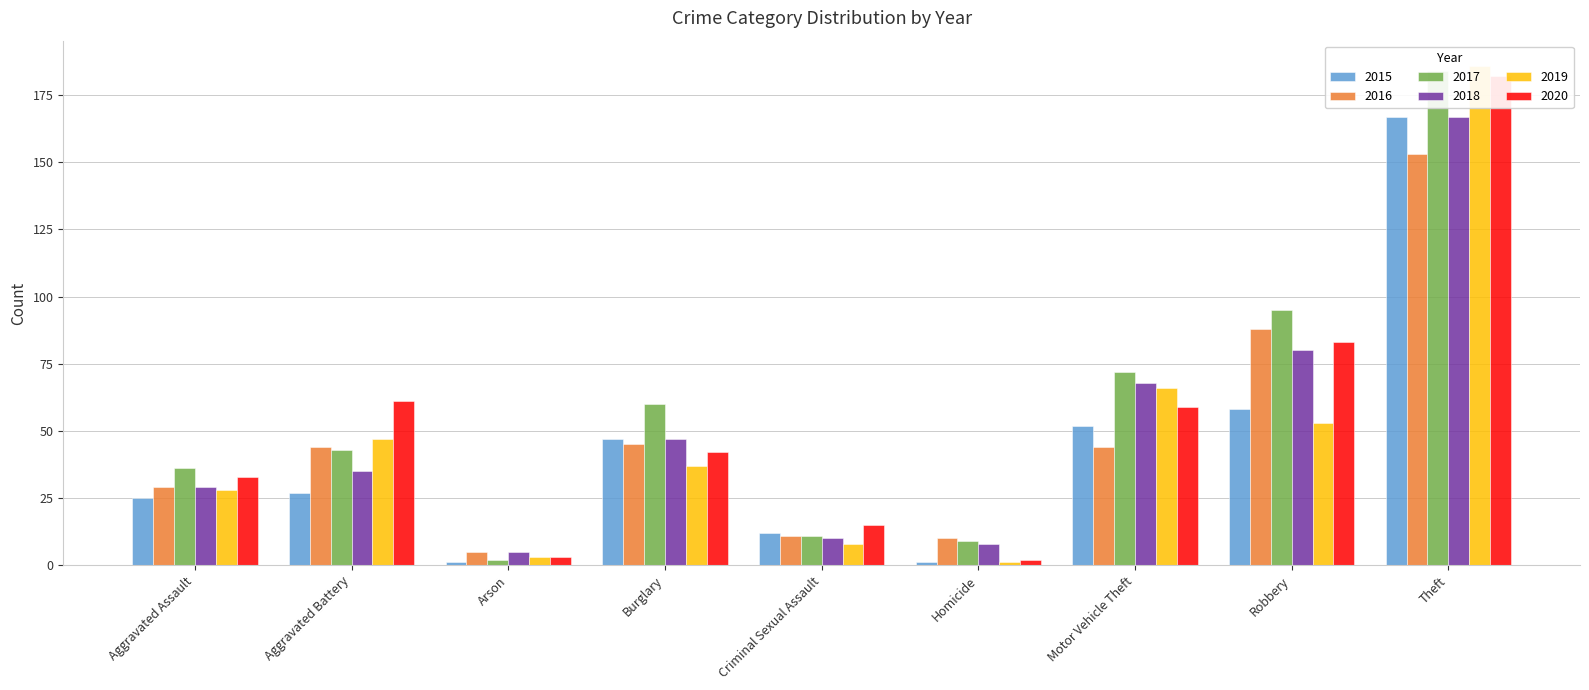

What are all the series names shown in the legend?

2015, 2016, 2017, 2018, 2019, 2020